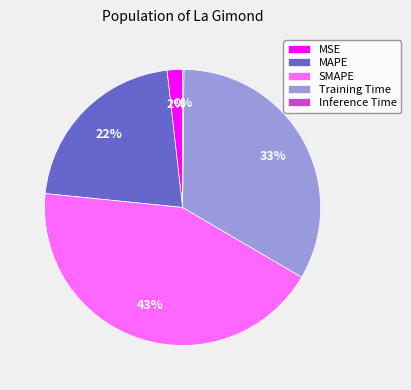

To the nearest percent, what percentage of the pie is Training Time?

33%